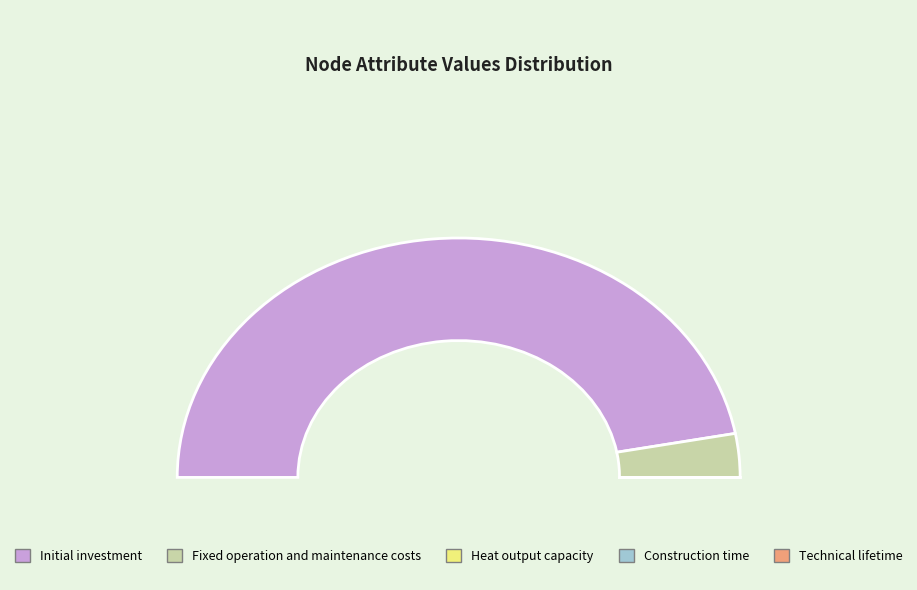

Does fixed_operation_and_maintenance_costs represent more than half of the total?

No